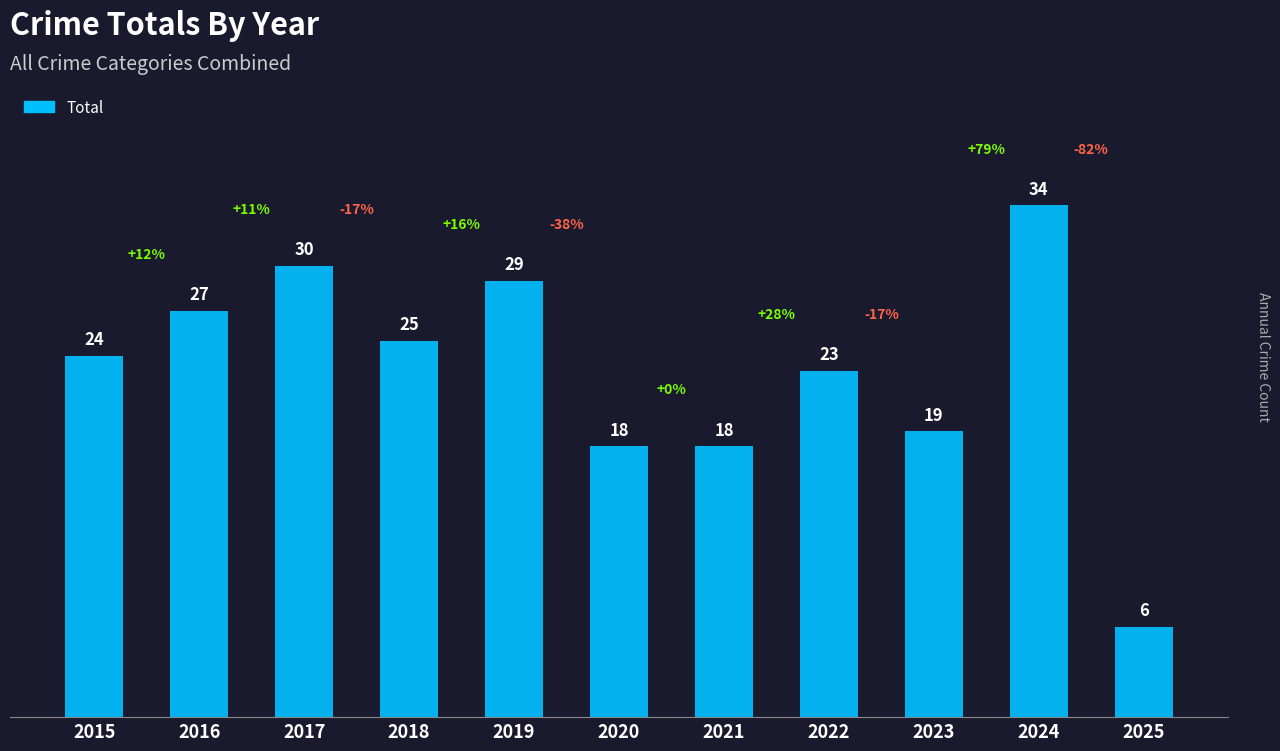

What is the maximum value shown in the chart?

34